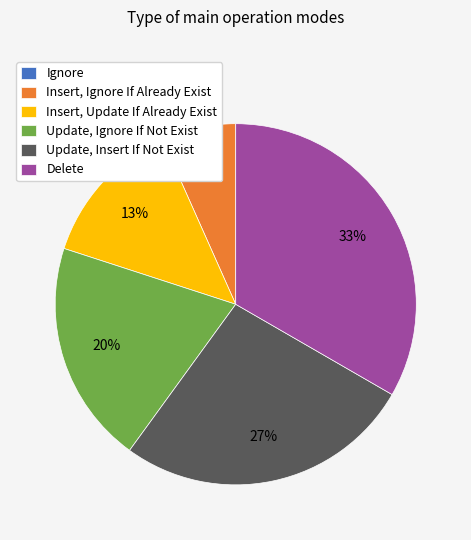

Which slice is the largest?

Delete